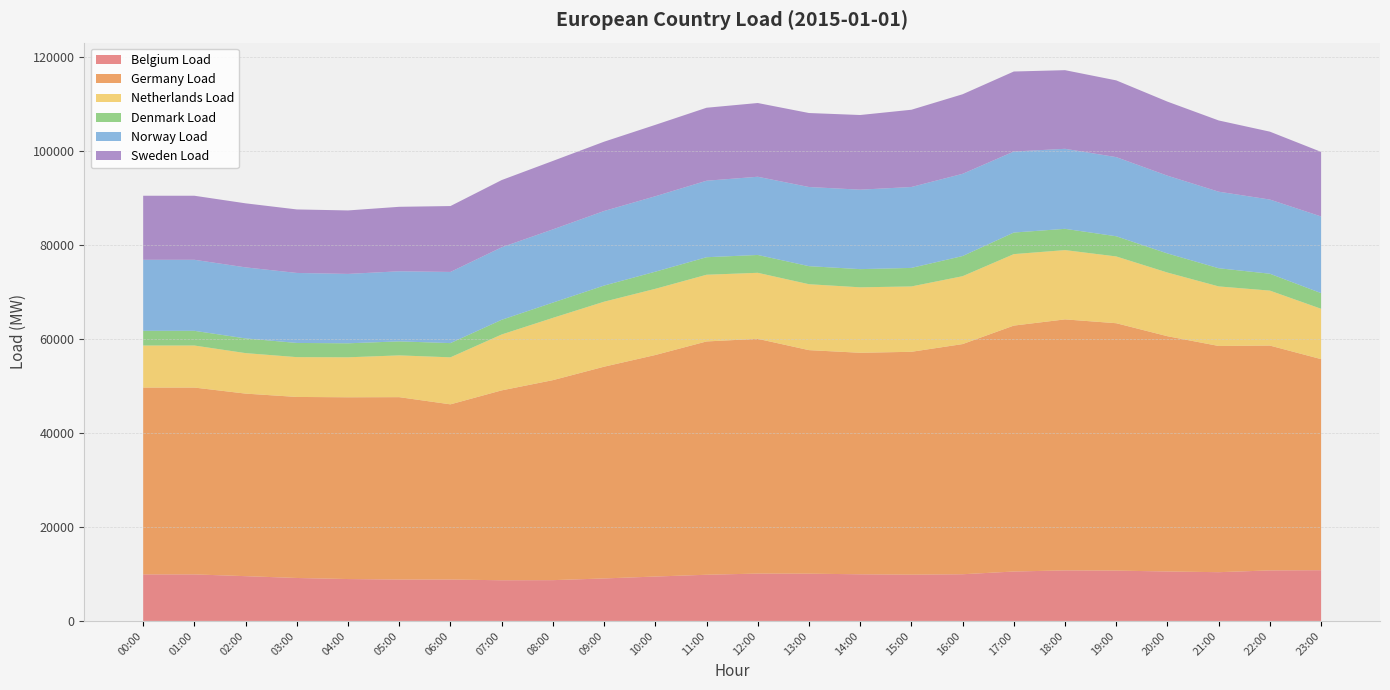

Reading left to right, what are all the values shown in this chart?

Belgium Load: 00:00=9897.0	01:00=9897.0	02:00=9521.0	03:00=9135.0	04:00=8909.0	05:00=8806.0	06:00=8805.0	07:00=8651.0	08:00=8674.0	09:00=9037.0	10:00=9440.0	11:00=9821.0	12:00=10071.0	13:00=10050.0	14:00=9919.0	15:00=9840.0	16:00=9928.0	17:00=10508.0	18:00=10748.0	19:00=10701.0	20:00=10517.0	21:00=10366.0	22:00=10744.0	23:00=10790.0
Germany Load: 00:00=39723.0	01:00=39723.0	02:00=38813.0	03:00=38490.0	04:00=38644.0	05:00=38773.0	06:00=37247.0	07:00=40371.0	08:00=42522.0	09:00=45020.0	10:00=47101.0	11:00=49603.0	12:00=49910.0	13:00=47528.0	14:00=47097.0	15:00=47383.0	16:00=48936.0	17:00=52288.0	18:00=53367.0	19:00=52599.0	20:00=50020.0	21:00=48096.0	22:00=47803.0	23:00=44876.0
Netherlands Load: 00:00=8937.0	01:00=8937.0	02:00=8608.0	03:00=8462.0	04:00=8500.0	05:00=8880.0	06:00=9995.0	07:00=11882.0	08:00=13240.0	09:00=13817.0	10:00=14072.0	11:00=14182.0	12:00=14036.0	13:00=14014.0	14:00=13916.0	15:00=13895.0	16:00=14432.0	17:00=15195.0	18:00=14731.0	19:00=14195.0	20:00=13534.0	21:00=12661.0	22:00=11685.0	23:00=10702.0
Denmark Load: 00:00=3126.8	01:00=3126.8	02:00=3126.8	03:00=3019.0	04:00=2976.3	05:00=2982.5	06:00=3025.3	07:00=3124.6	08:00=3249.1	09:00=3434.4	10:00=3640.5	11:00=3725.5	12:00=3795.6	13:00=3839.6	14:00=3867.7	15:00=3941.5	16:00=4286.4	17:00=4586.7	18:00=4521.8	19:00=4293.6	20:00=4061.5	21:00=3866.6	22:00=3590.6	23:00=3332.5
Norway Load: 00:00=15104.8	01:00=15104.8	02:00=15104.8	03:00=14882.5	04:00=14755.0	05:00=14903.0	06:00=15129.8	07:00=15414.5	08:00=15567.5	09:00=15851.8	10:00=16041.2	11:00=16262.8	12:00=16628.3	13:00=16826.5	14:00=16894.8	15:00=17203.5	16:00=17483.5	17:00=17222.5	18:00=17015.0	19:00=16827.0	20:00=16535.3	21:00=16275.0	22:00=15770.5	23:00=16299.4
Sweden Load: 00:00=13614.0	01:00=13614.0	02:00=13614.0	03:00=13502.0	04:00=13494.0	05:00=13707.0	06:00=14008.0	07:00=14292.0	08:00=14554.0	09:00=14734.0	10:00=15177.0	11:00=15517.0	12:00=15677.0	13:00=15732.0	14:00=15871.0	15:00=16422.0	16:00=16913.0	17:00=17016.0	18:00=16717.0	19:00=16314.0	20:00=15743.0	21:00=15144.0	22:00=14434.0	23:00=13727.0